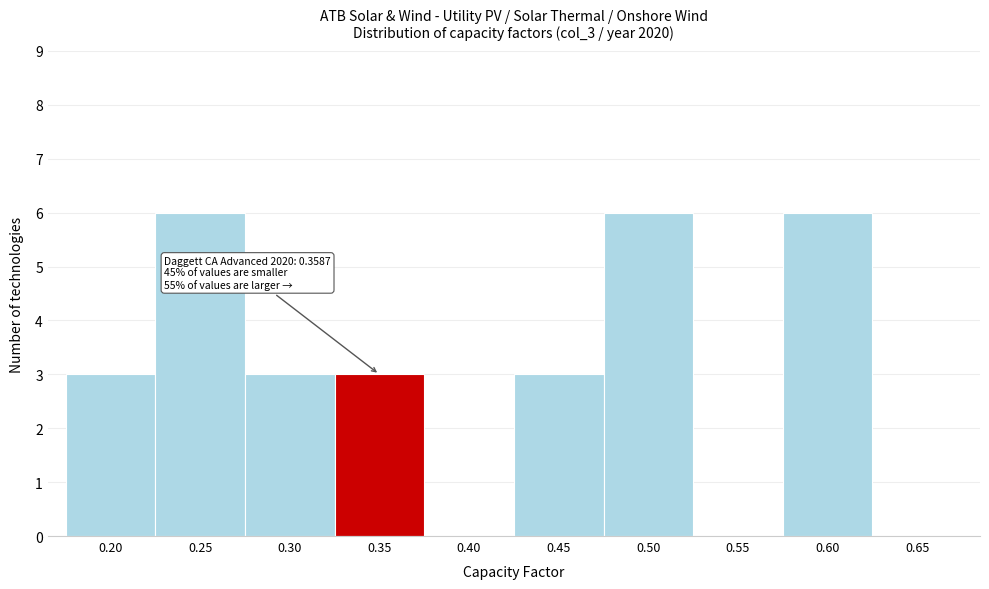

Reading left to right, what are all the values shown in this chart?

0.20=3	0.25=6	0.30=3	0.35=3	0.40=0	0.45=3	0.50=6	0.55=0	0.60=6	0.65=0